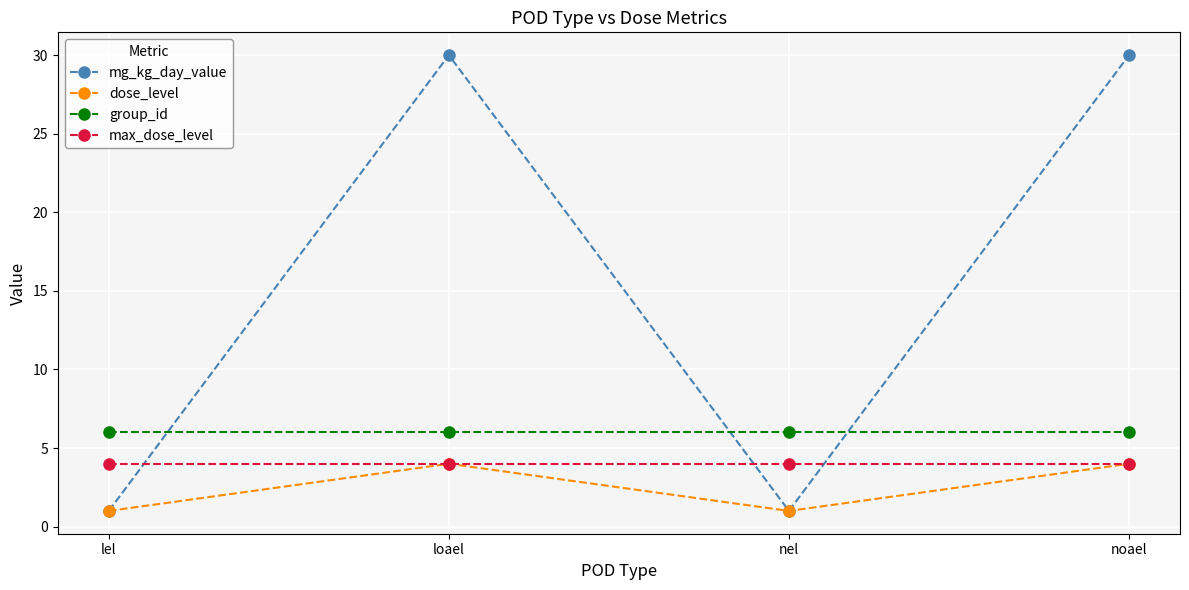

Reading left to right, extract all data points from this chart.

mg_kg_day_value: lel=1	loael=30	nel=1	noael=30
dose_level: lel=1	loael=4	nel=1	noael=4
group_id: lel=6	loael=6	nel=6	noael=6
max_dose_level: lel=4	loael=4	nel=4	noael=4